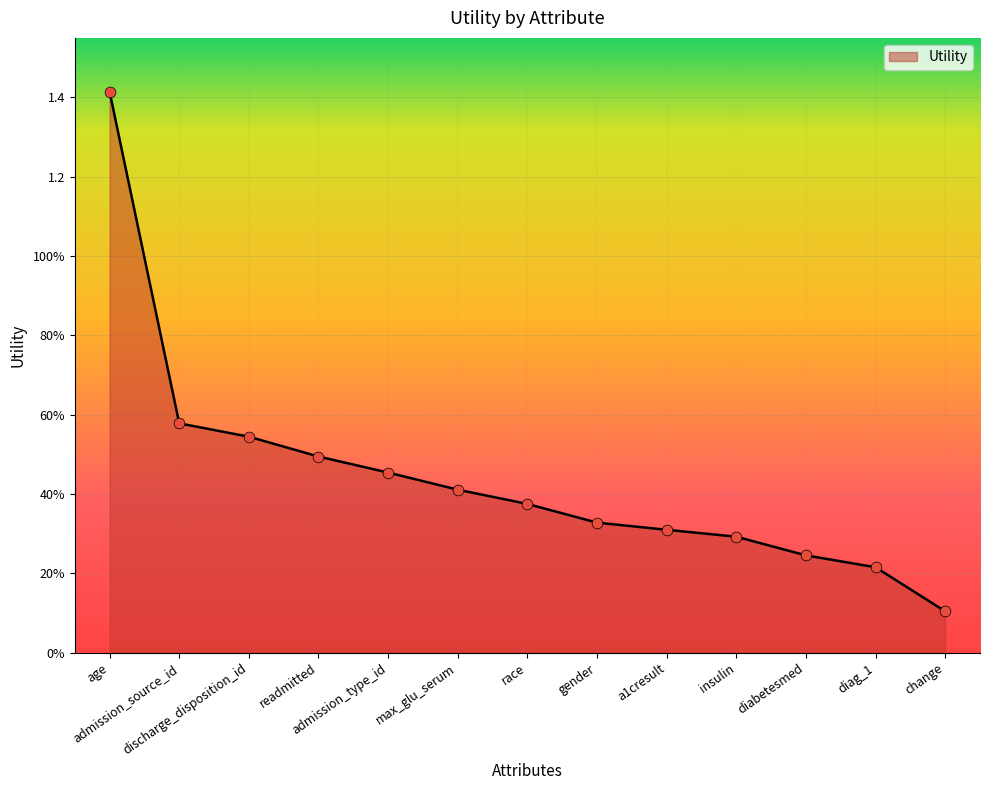

Does the chart have visible grid lines?

Yes